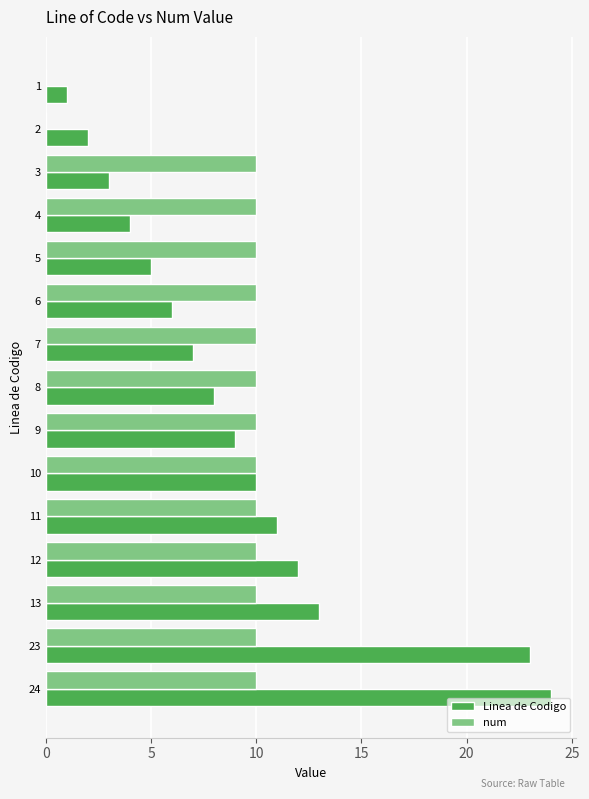

Which category has the highest value in the Linea de Codigo series?

24